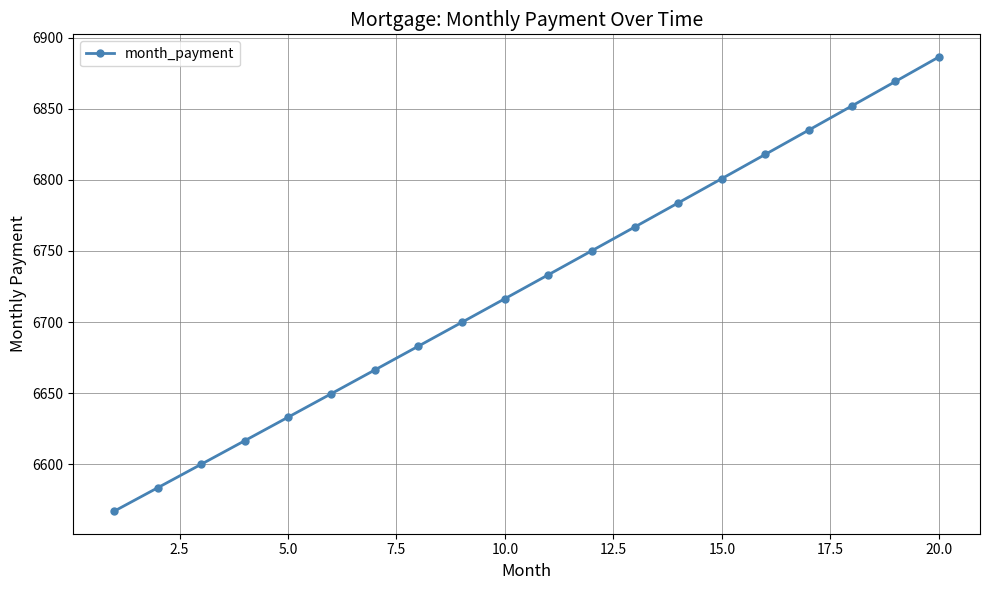

What is the average value?

6725.6